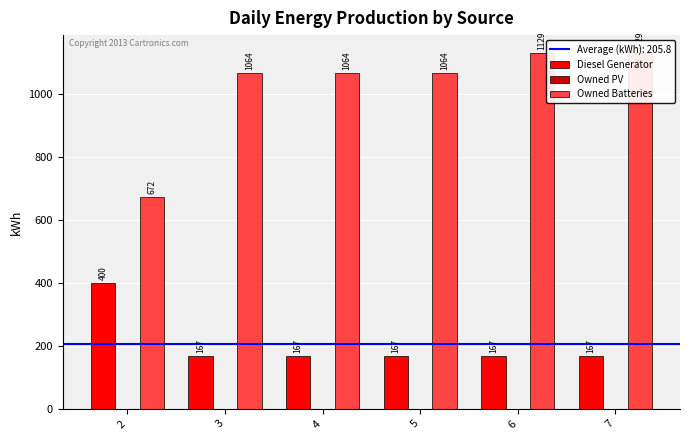

True or false: Diesel Generator has a value of 167.0 at 3.

True